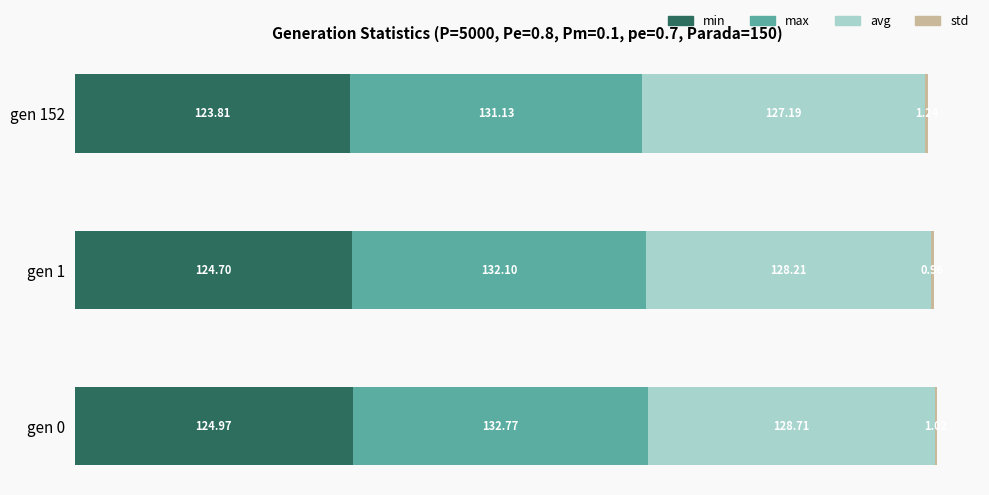

What is the total value across all series at gen 0?

387.5